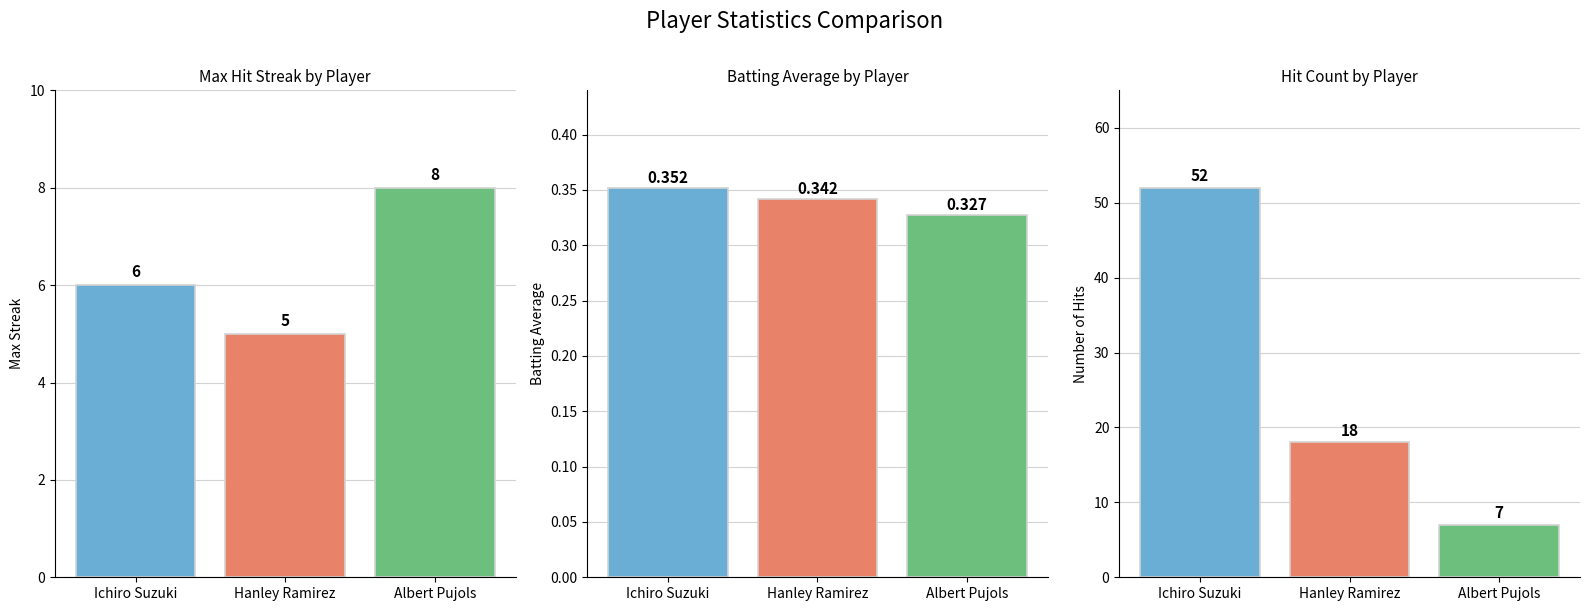

Does the chart contain any negative values?

No